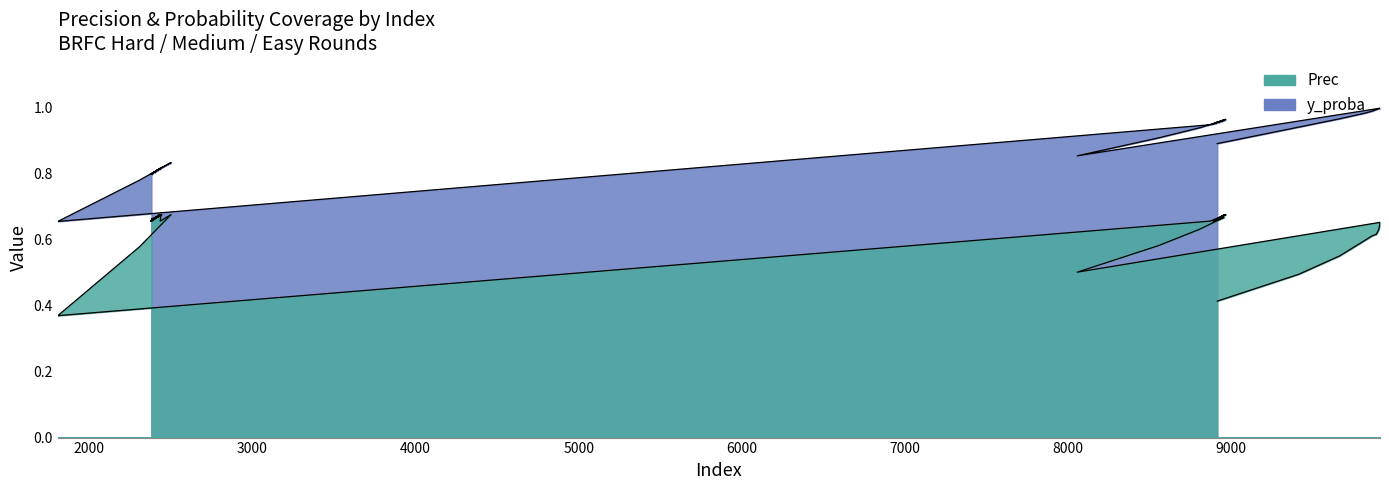

How many distinct data groups are displayed?

2